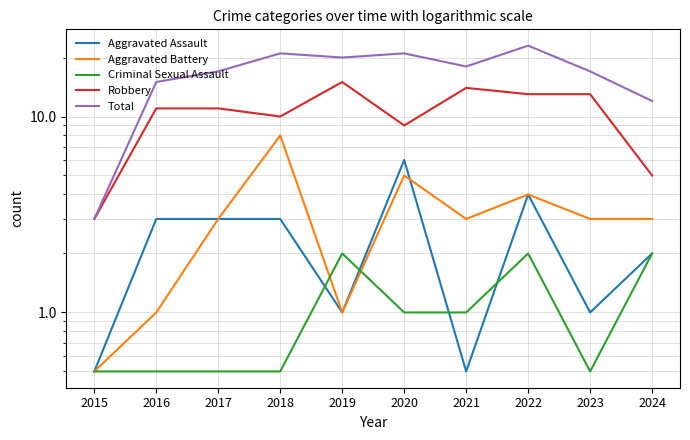

Rank the categories by Criminal Sexual Assault value from highest to lowest.

2019, 2022, 2024, 2020, 2021, 2015, 2016, 2017, 2018, 2023